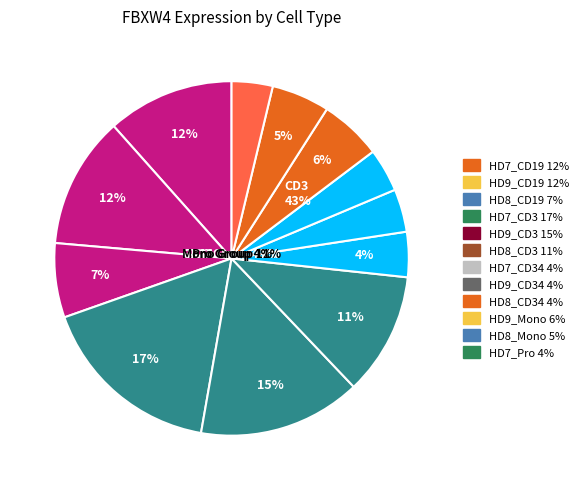

The HD7_CD3 slice represents 17% of the pie. True or false?

True